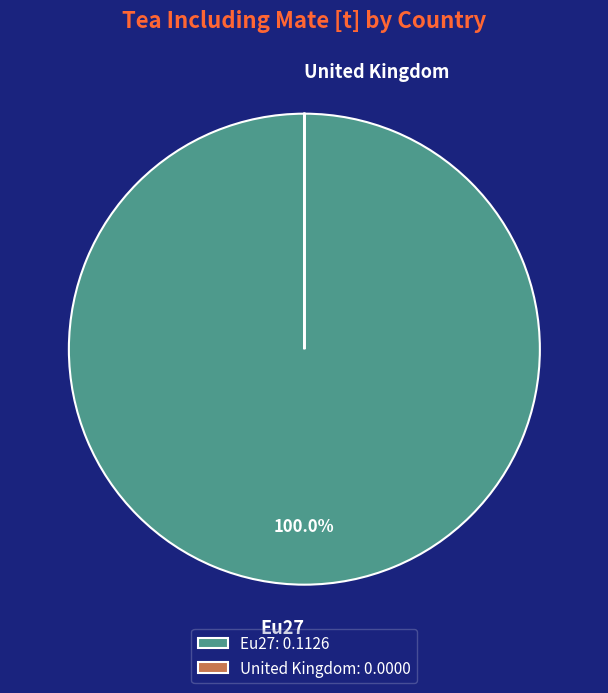

Does Eu27 represent more than half of the total?

Yes